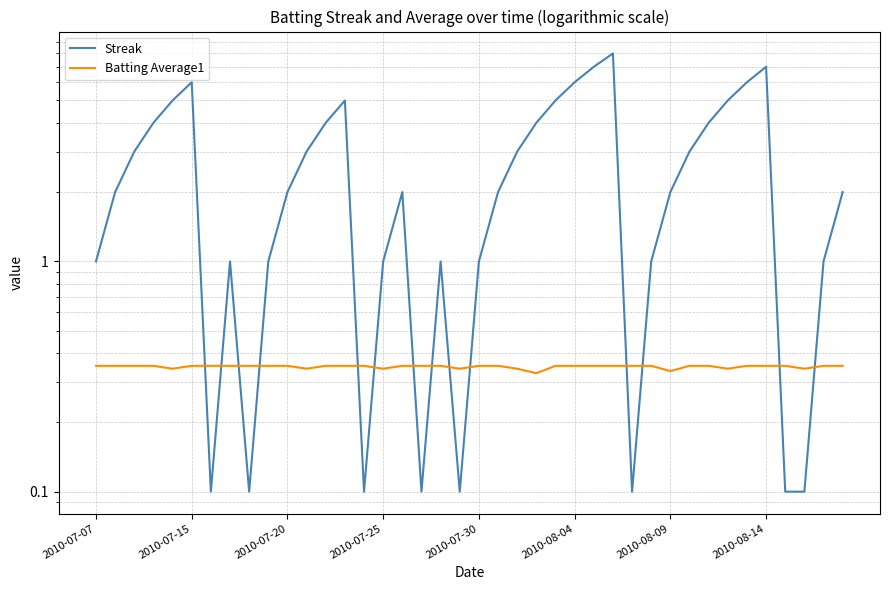

True or false: Batting Average1 and Streak intersect in this chart.

True